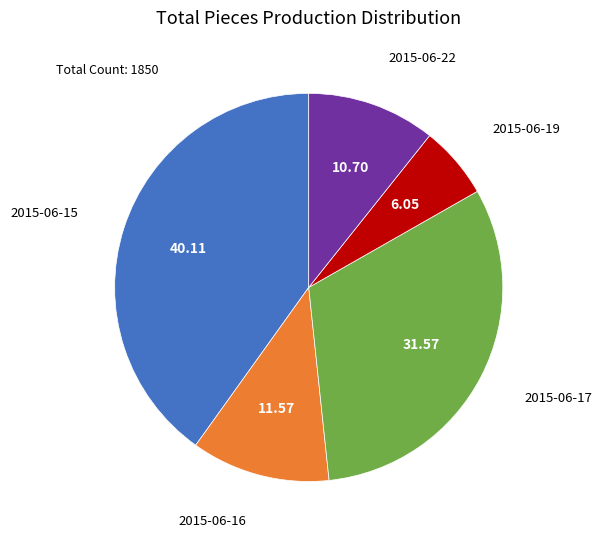

Is there any slice that represents more than half of the pie?

No